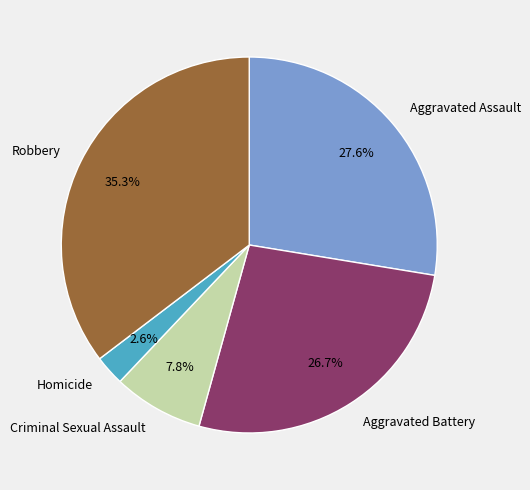

What portion of the pie excludes Homicide?

97.4%